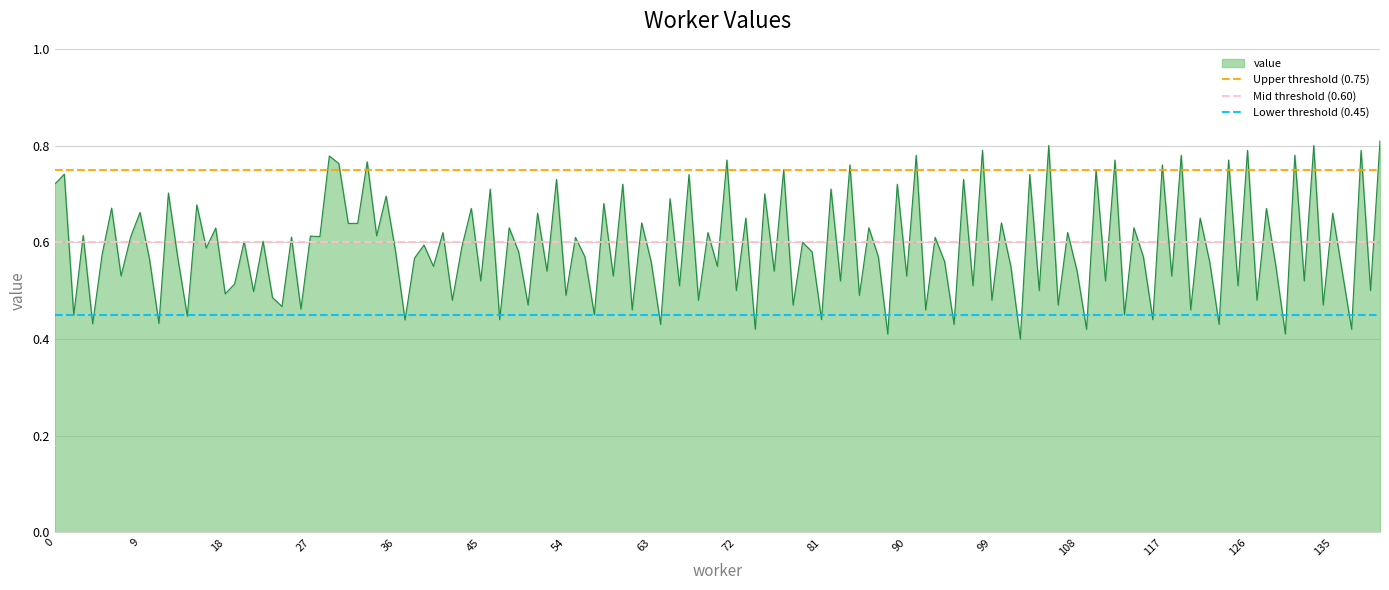

Is it true that value equals 0.7 at 108?

False